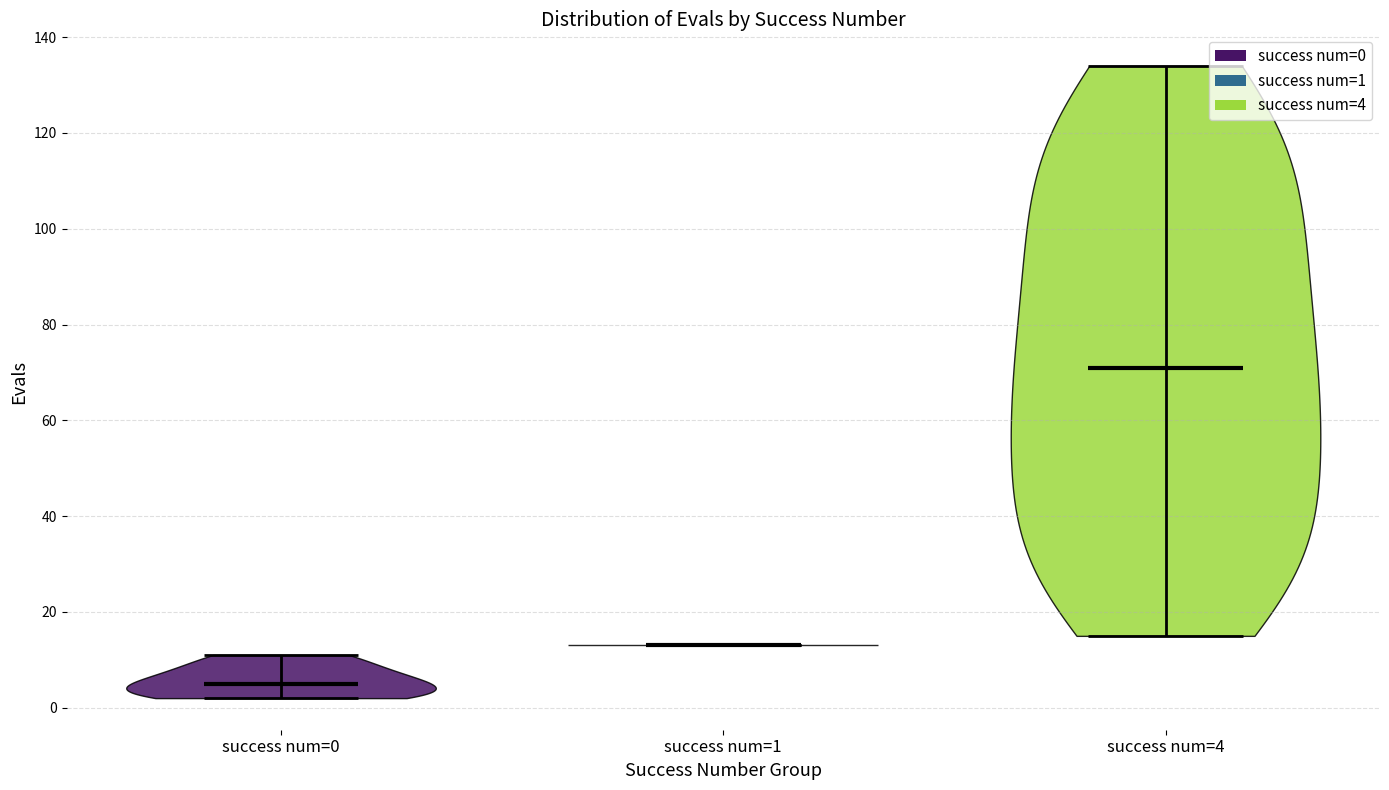

Reading left to right, read every violin against the y-axis: where its median line is, and the lowest and highest points it reaches. The values are not printed on the chart, so give them approximately, as read against the axis.

success num=0: median line 6, lowest point 2, highest point 12
success num=1: median line 14, lowest point 14, highest point 14
success num=4: median line 72, lowest point 16, highest point 134